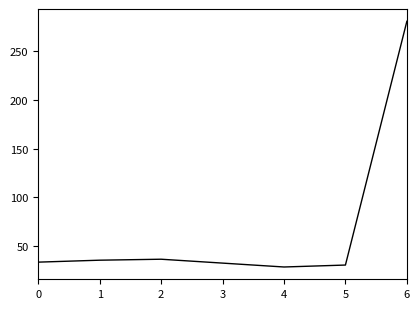

What is the smallest value displayed?

28